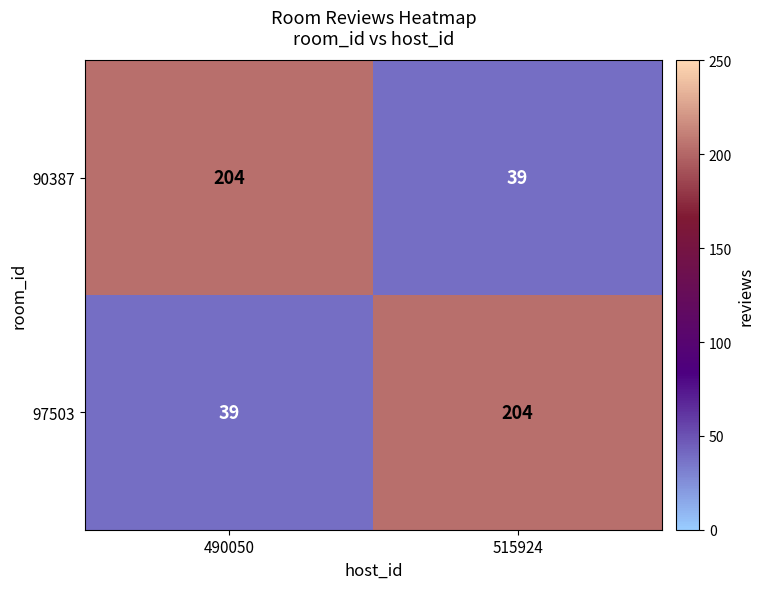

At which label is 97503 closest to 121?

490050